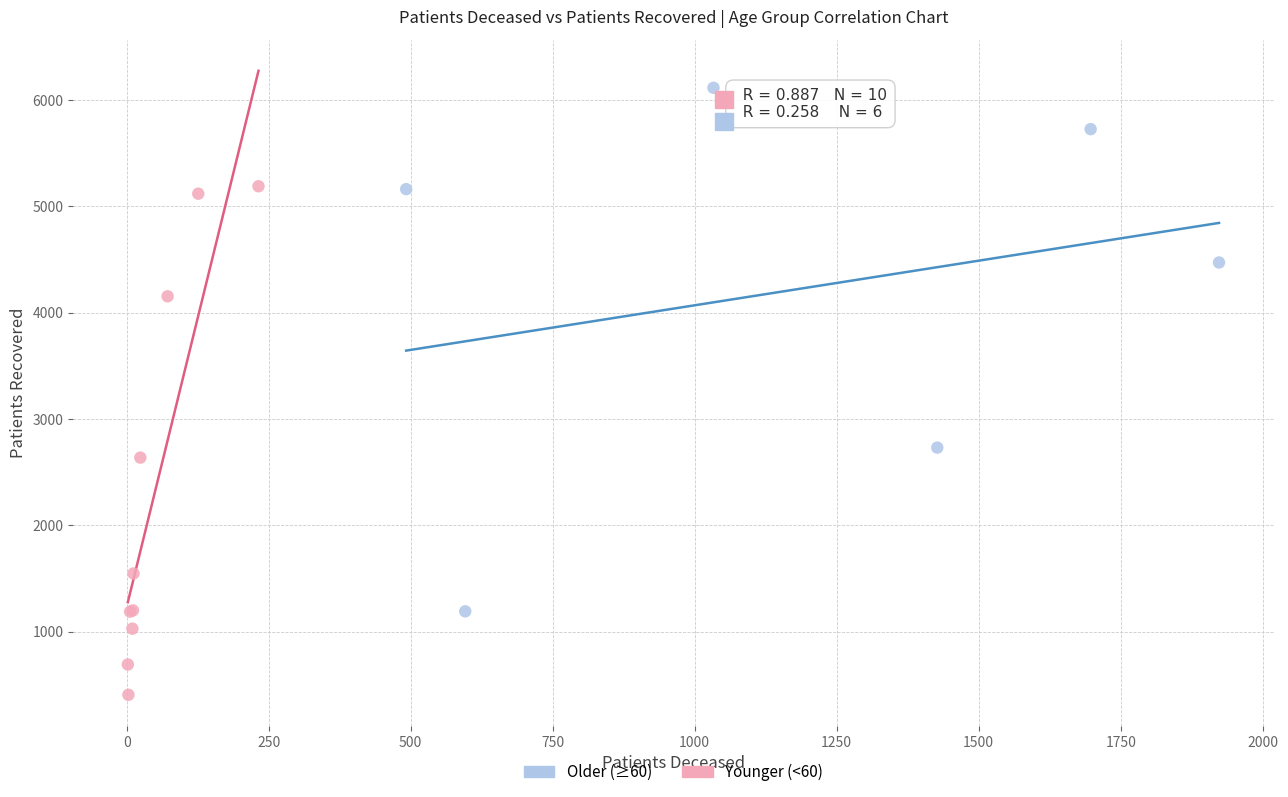

Which series has the widest spread of Y values?

Older (≥60)